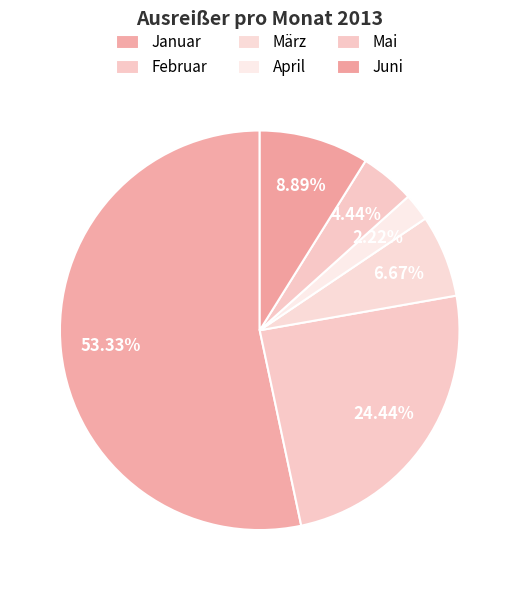

To the nearest percent, what is the average slice percentage?

17%